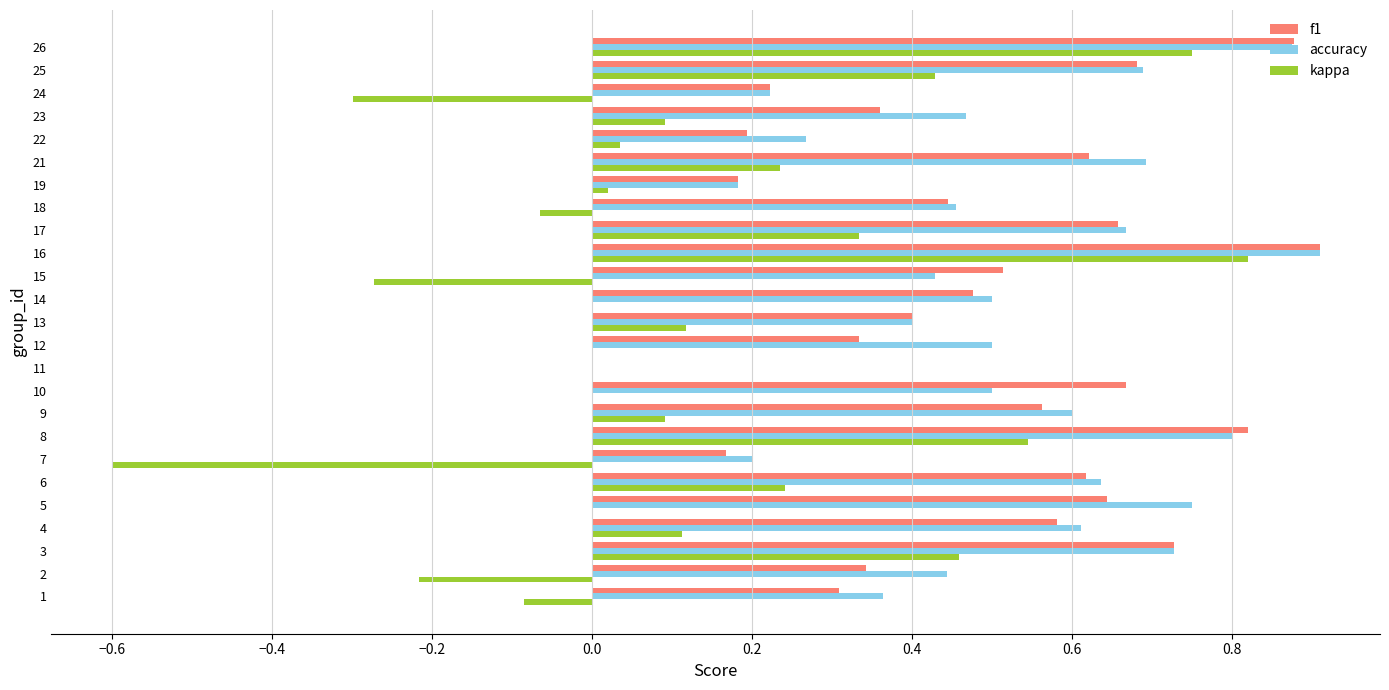

The value of f1 at 25 is 0.7. True or false?

True